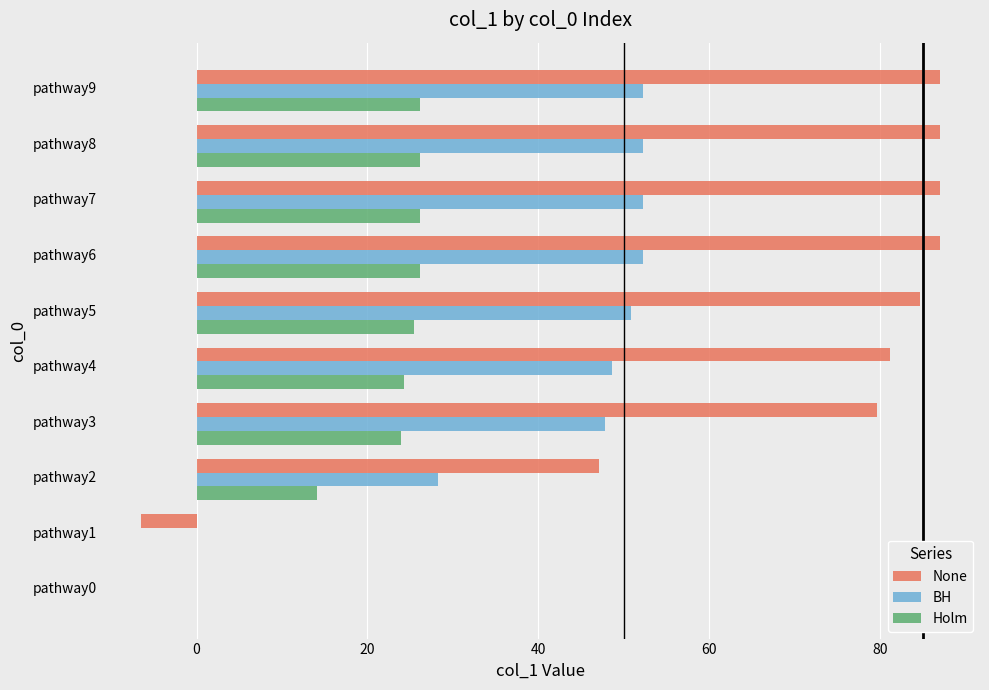

What is the total value across all series at pathway2?

89.6